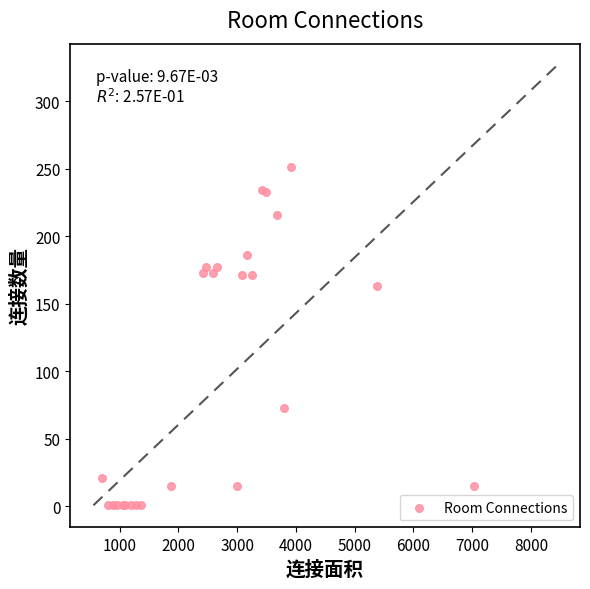

What Y value in the scatter plot is closest to 126?

163